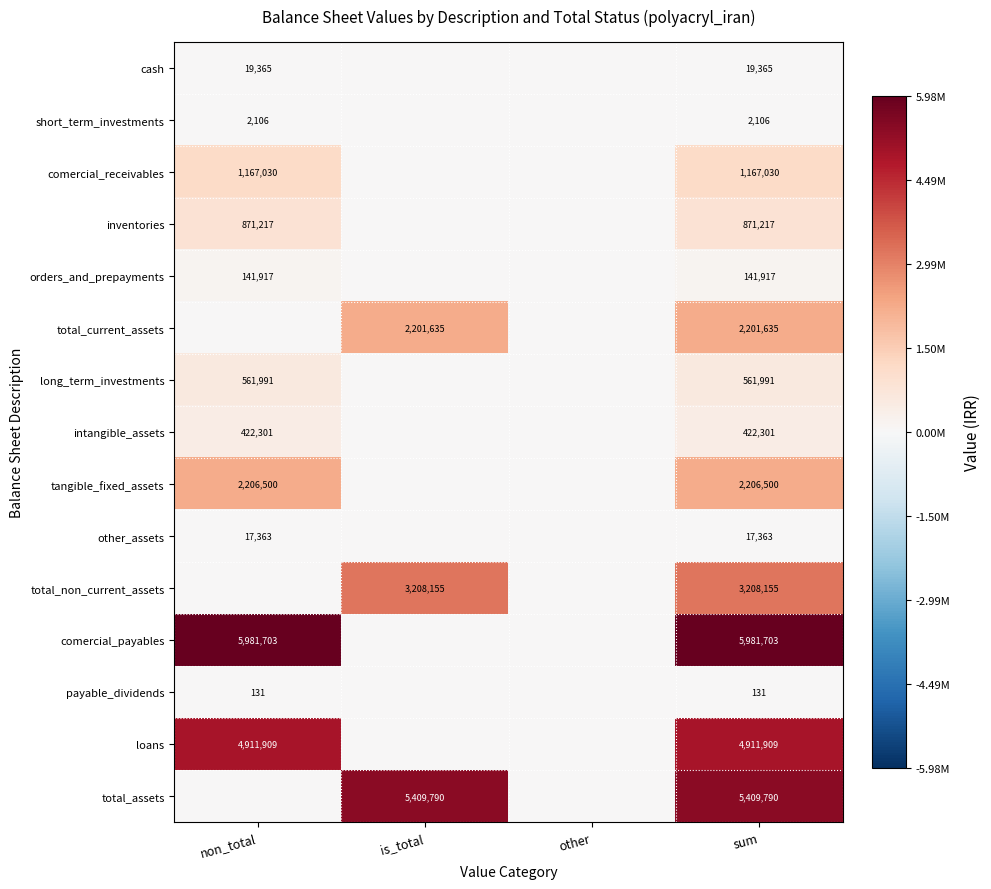

Is it true that tangible_fixed_assets equals 741169 at sum?

False